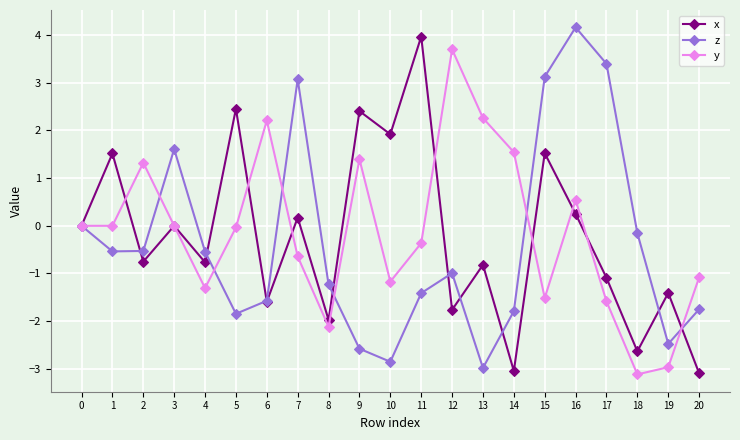

How many lines are shown in the chart?

3